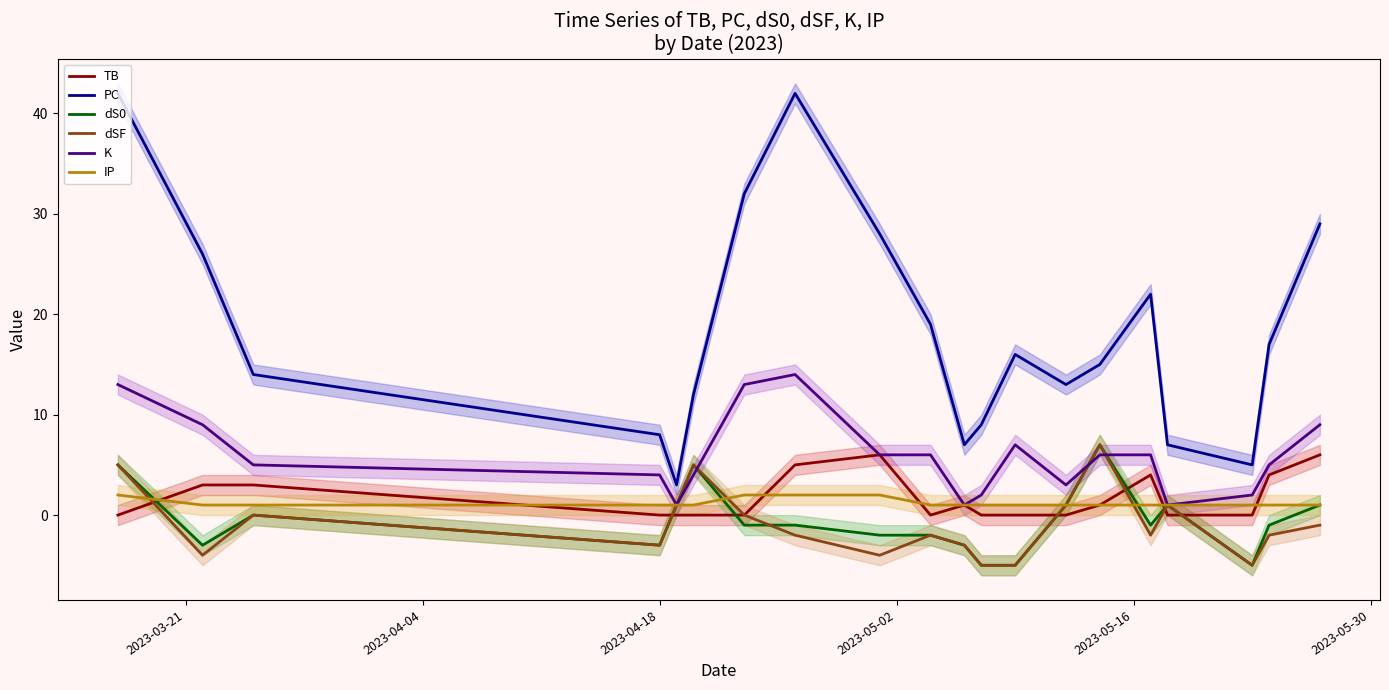

Rank the series by their maximum value, from lowest to highest.

IP, TB, dS0, dSF, K, PC